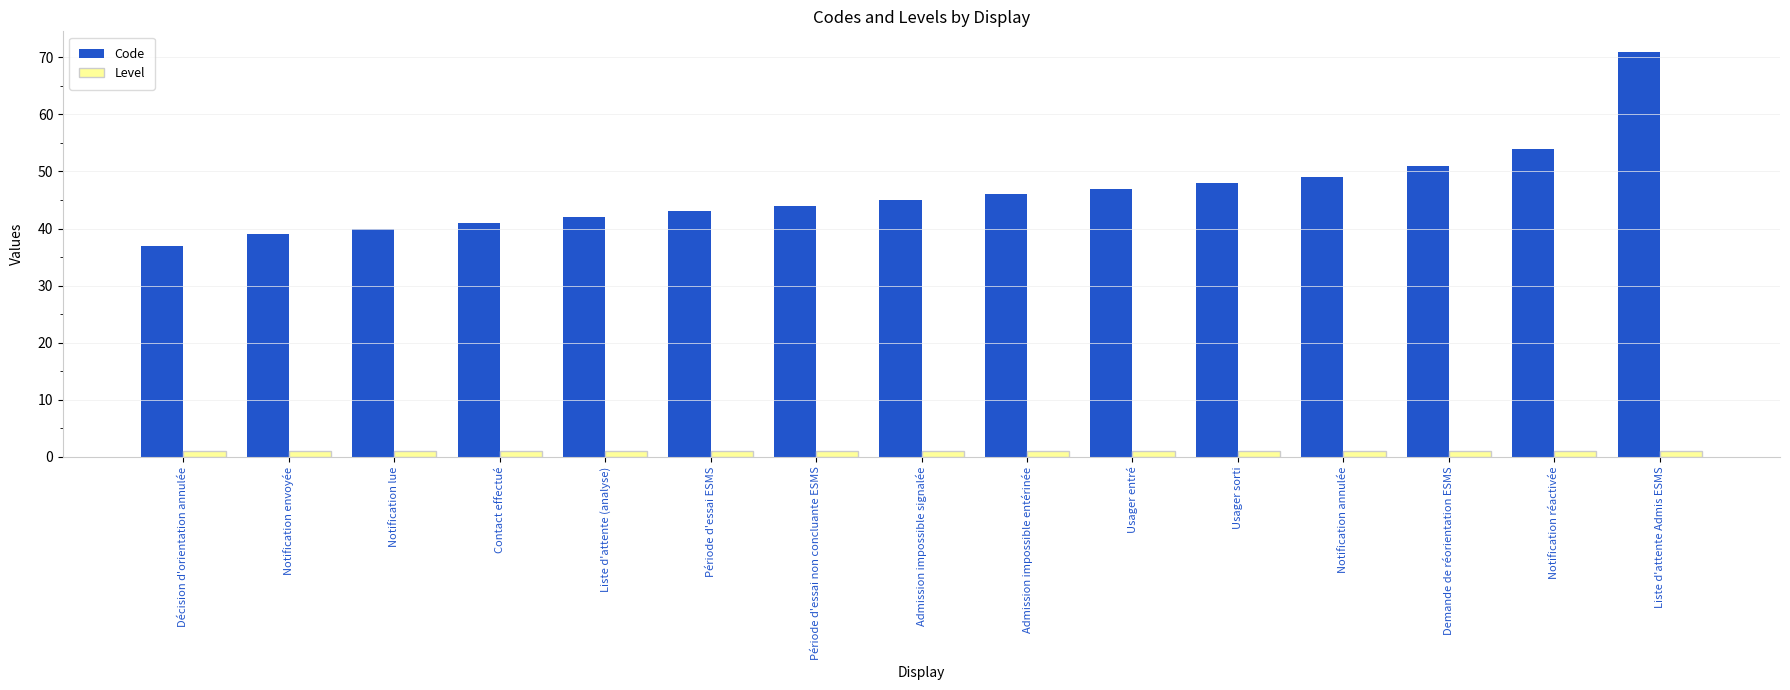

The Code series shows 14 at Admission impossible signalée. True or false?

False